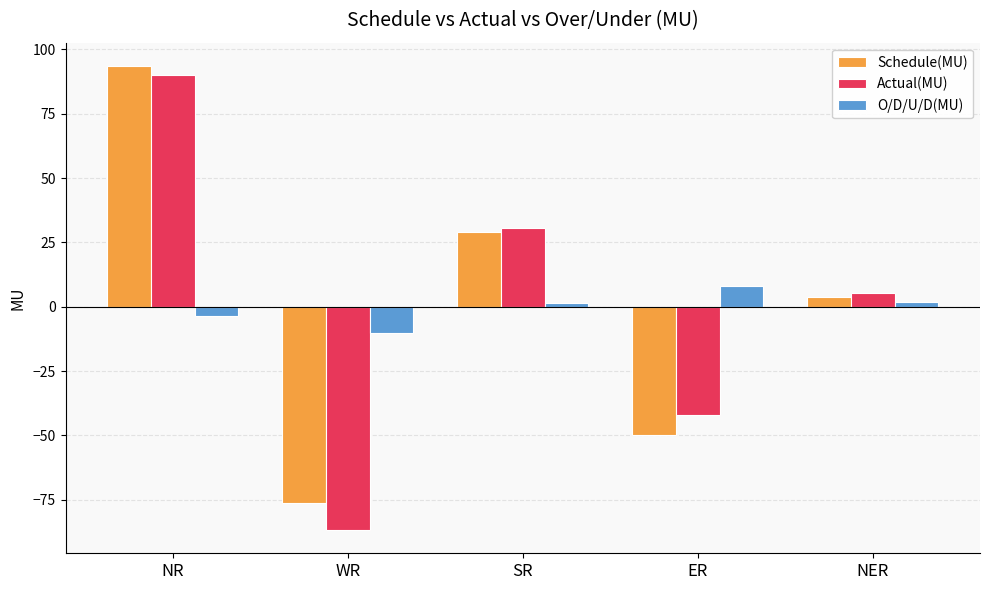

What is the label of the 3rd bar from the left?

SR